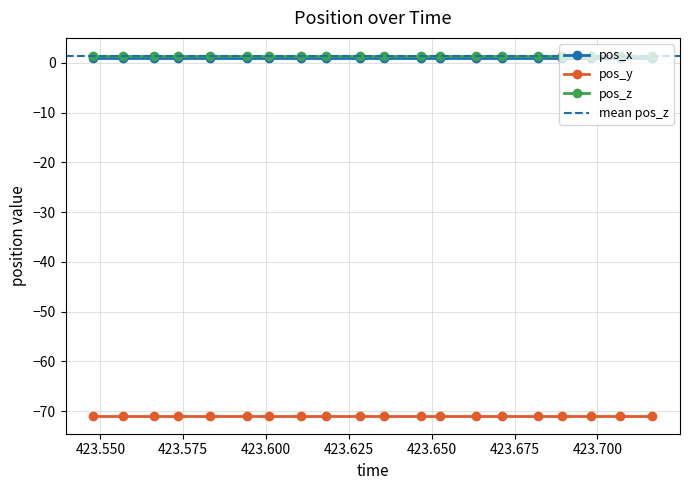

Is this an area chart (filled region under the line)?

No